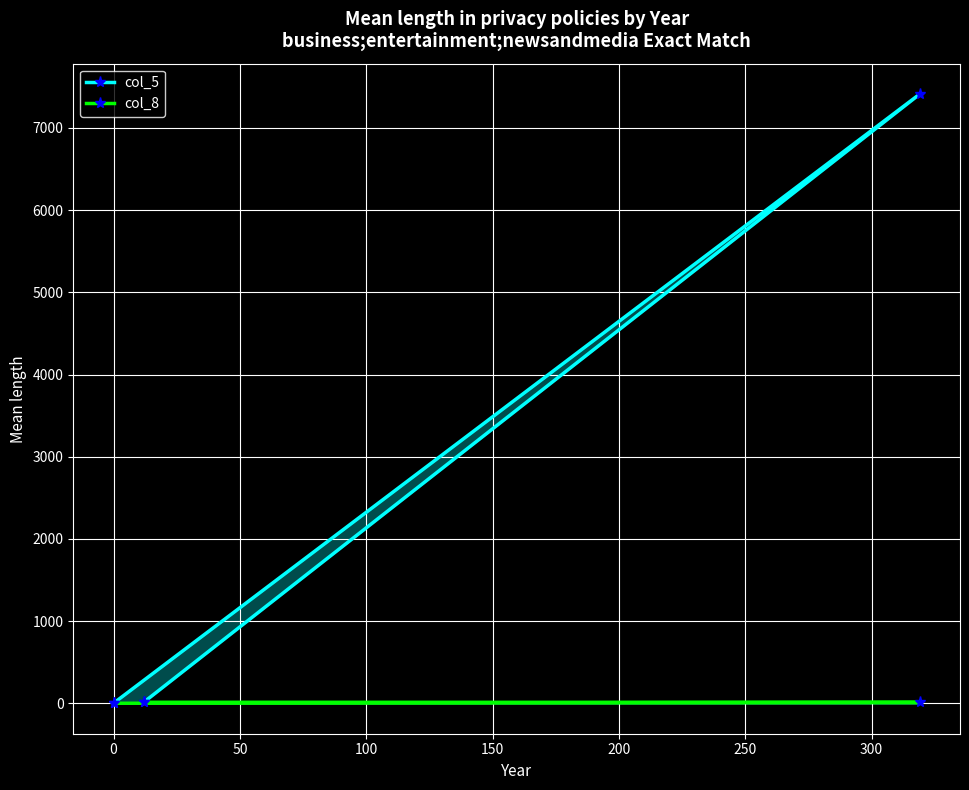

Which series has the largest range (max minus min)?

col_5